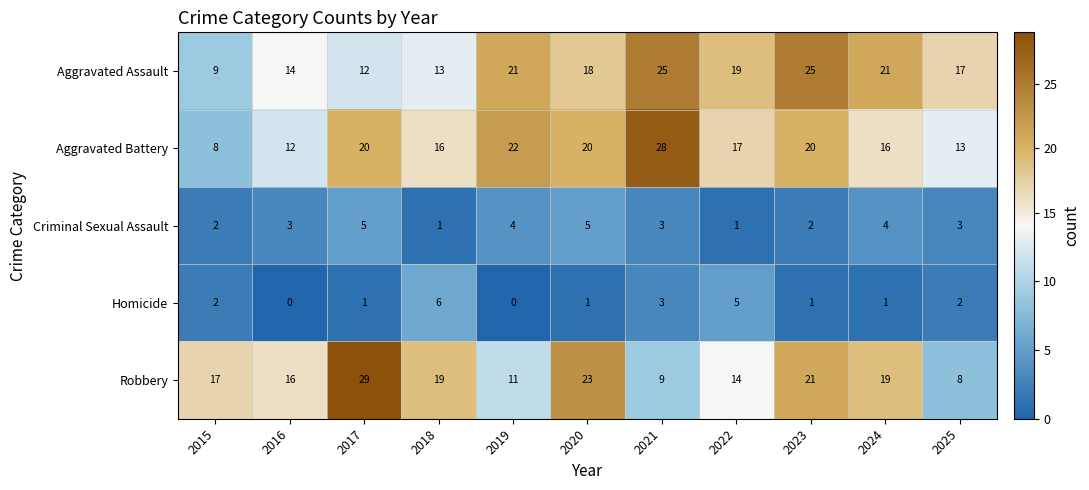

What is the sum of all Aggravated Battery values?

192